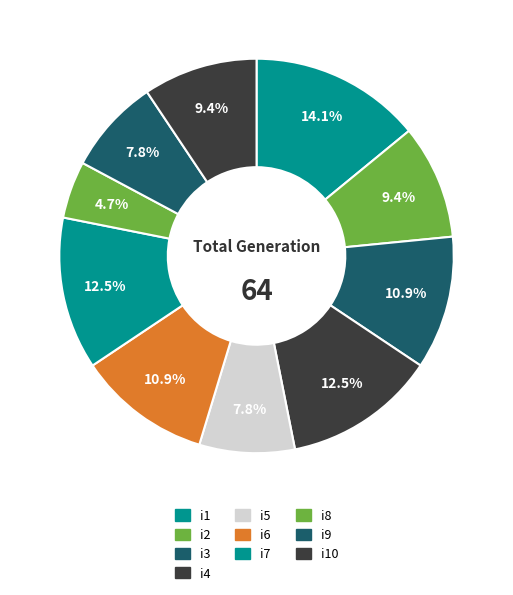

How many slices are in this pie chart?

10